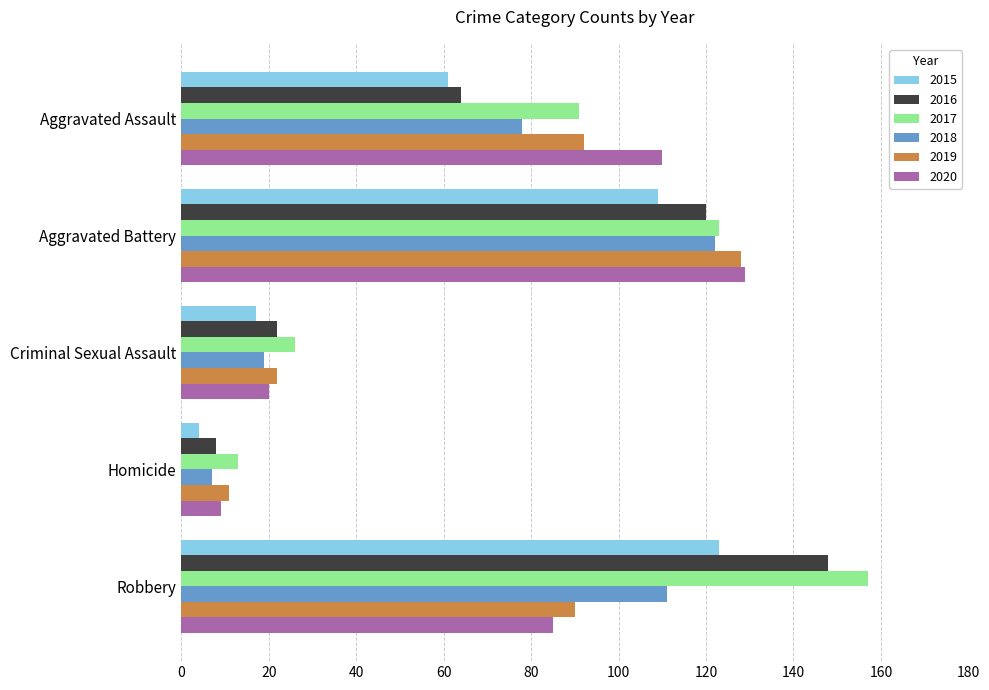

True or false: 2017 has a value of 157 at Robbery.

True